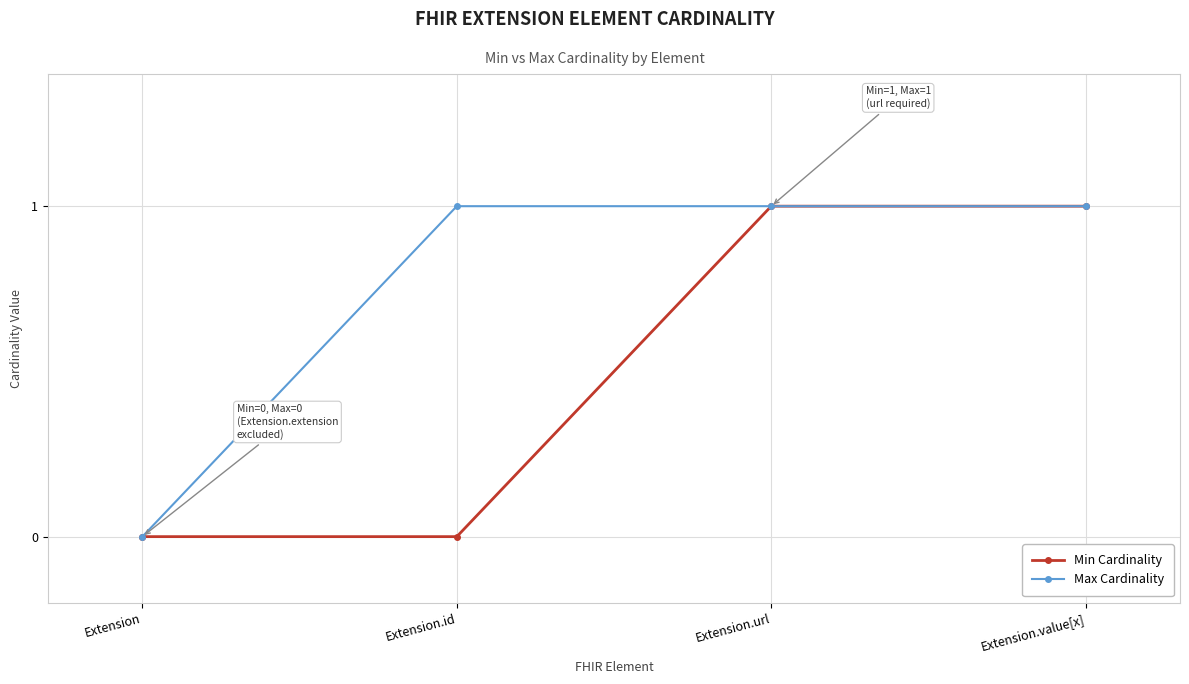

True or false: Max Cardinality has more than 1 points higher than both neighbors.

False